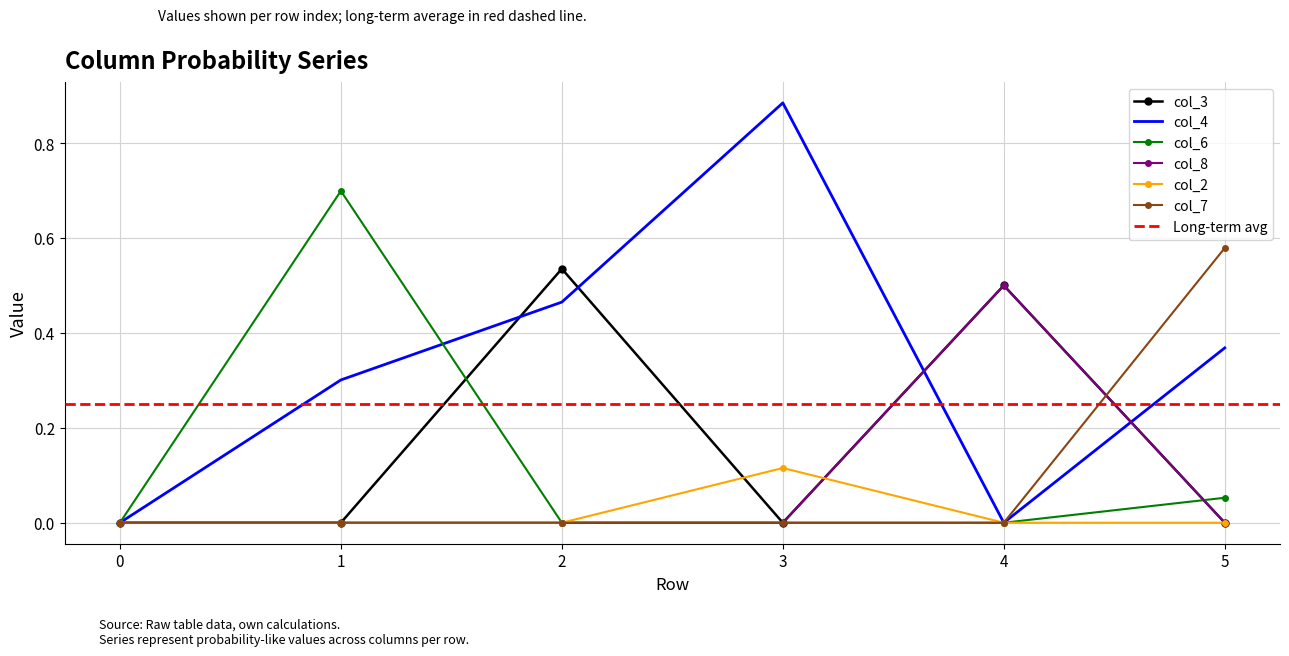

Does the chart have visible grid lines?

Yes